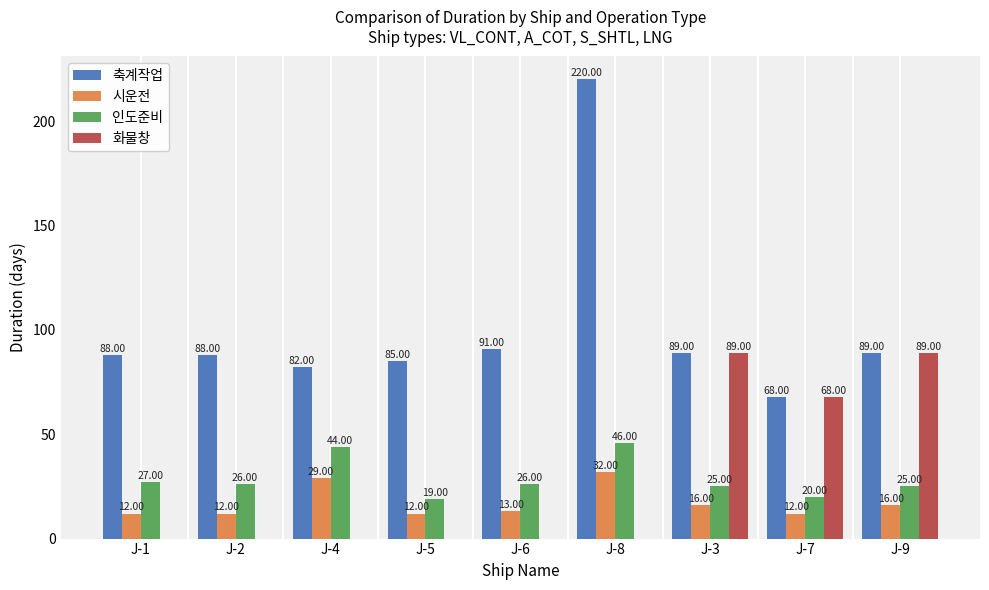

What is the sum of all 화물창 values?

246